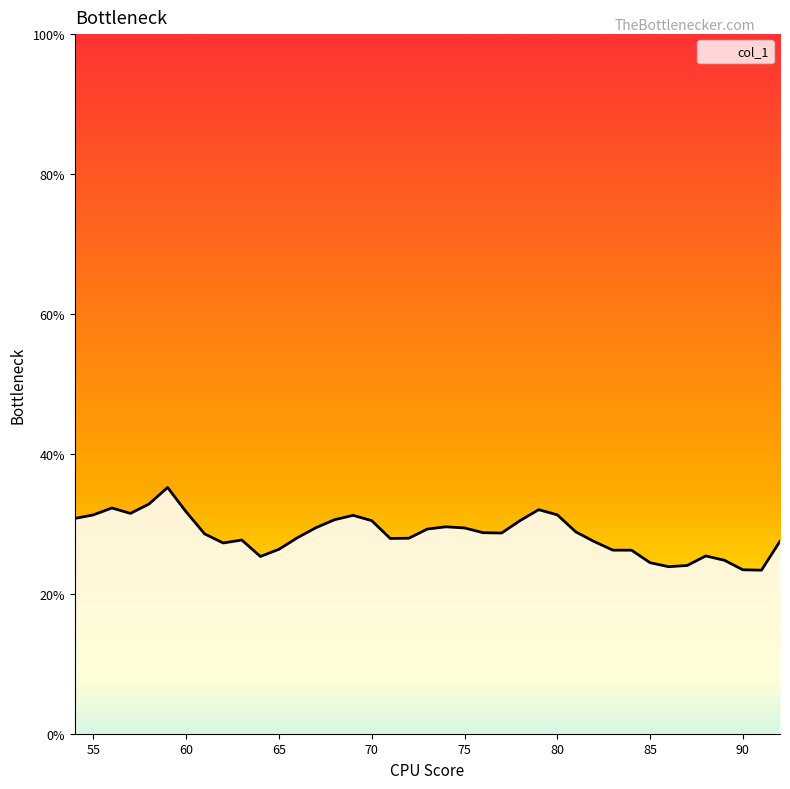

What is the difference between the maximum and minimum values?

11.8